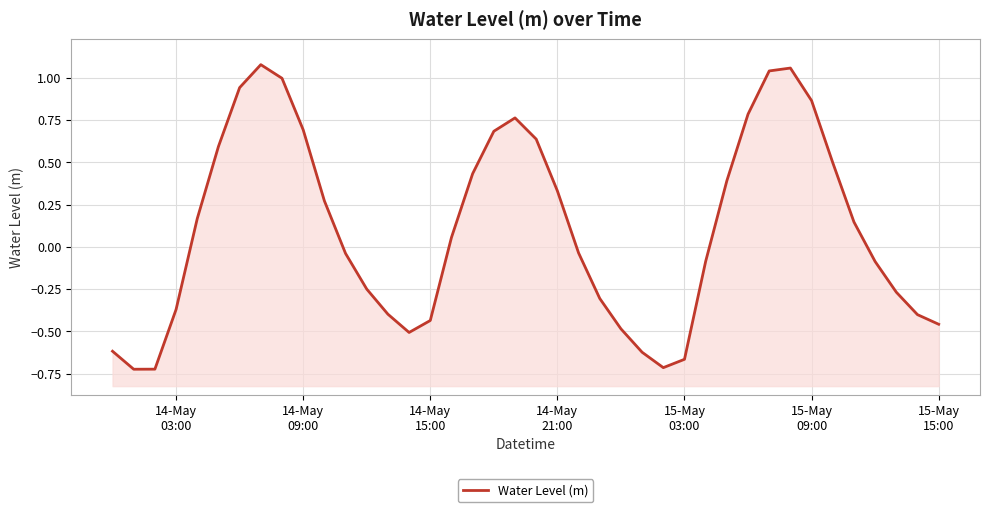

Does the chart display data point markers on the line(s)?

No